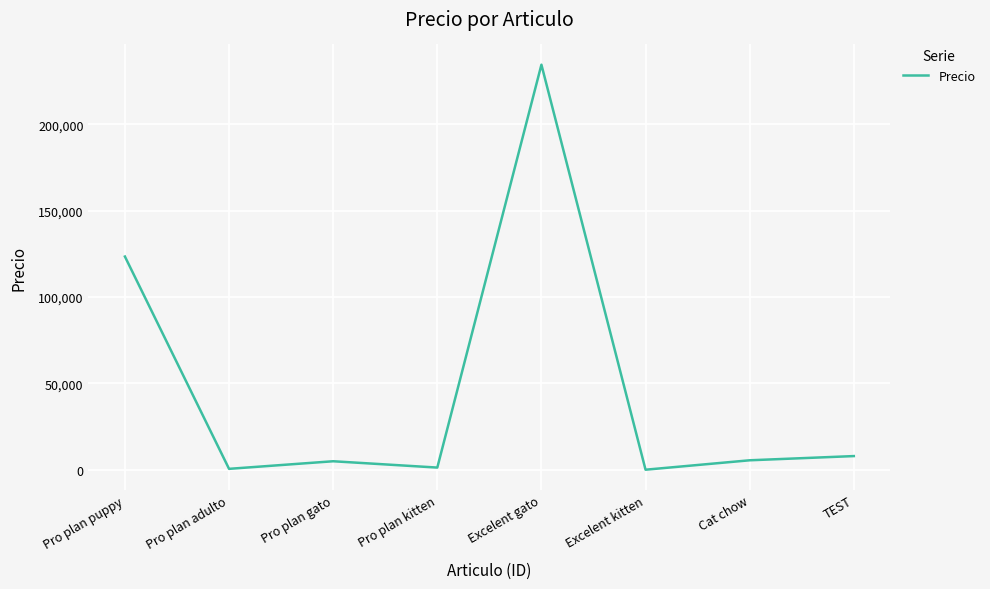

At which label is the value closest to 117283?

Pro plan puppy